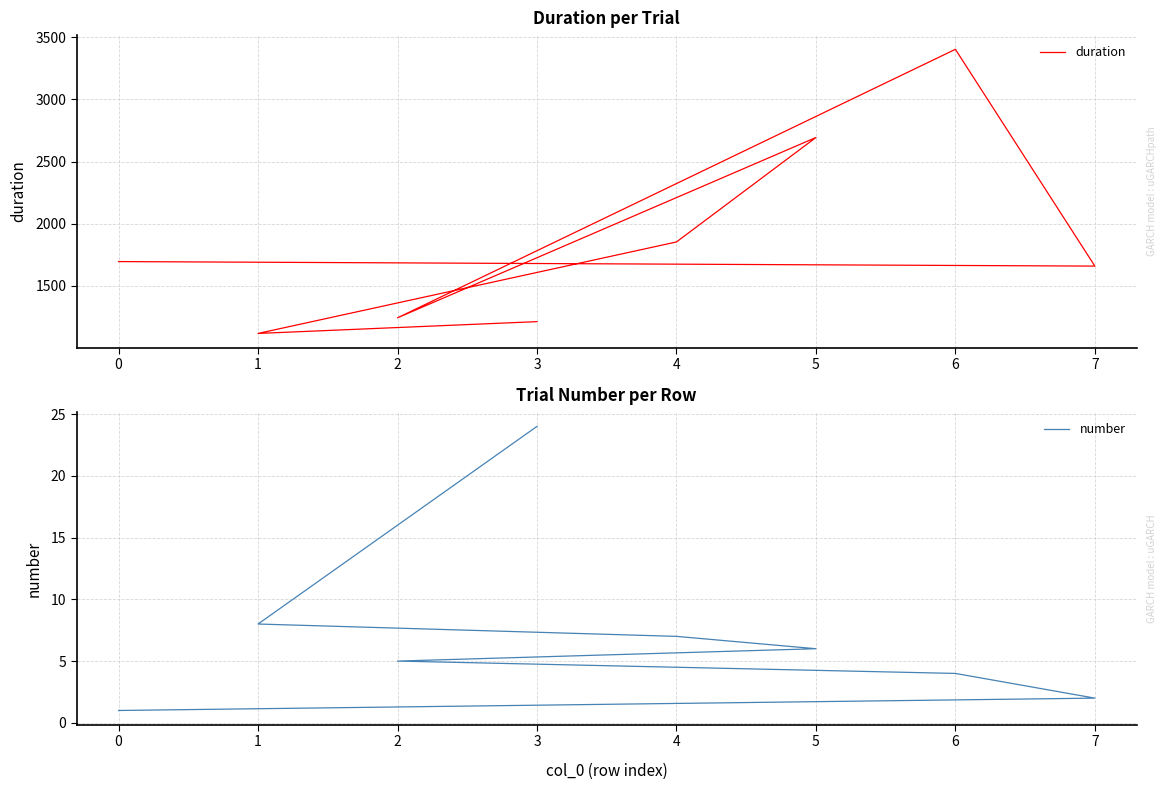

True or false: duration and number cross at least once.

False